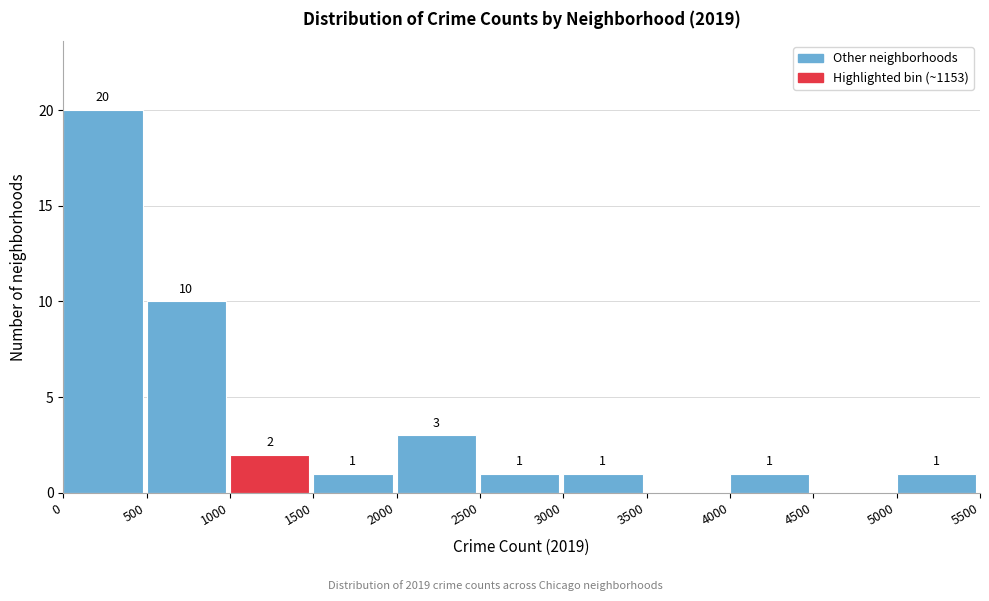

Which range on the x-axis has the tallest bar?

0 to 500